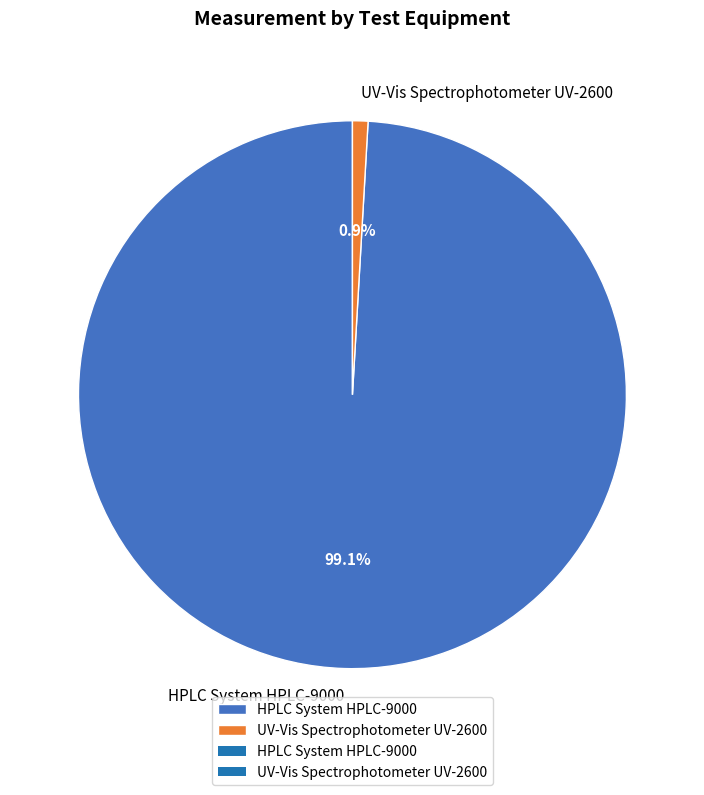

Which category has the smallest portion of the pie?

UV-Vis Spectrophotometer UV-2600